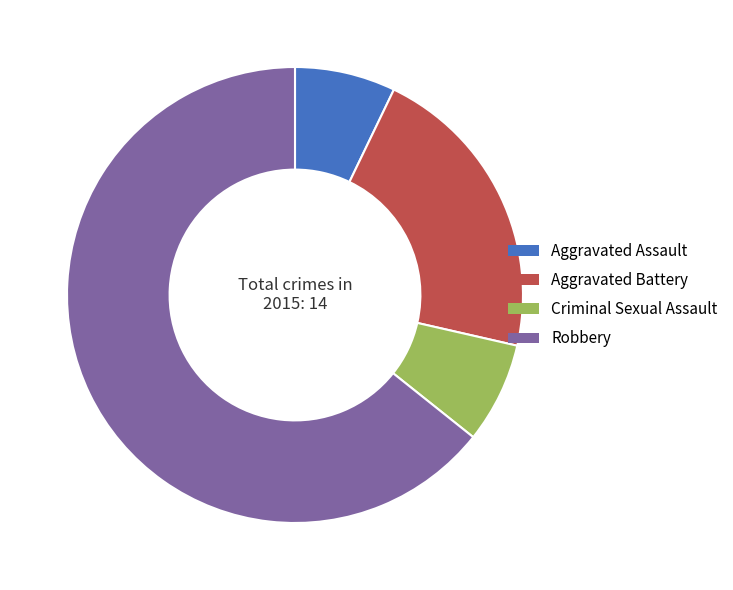

Which category has the biggest portion of the pie?

Robbery